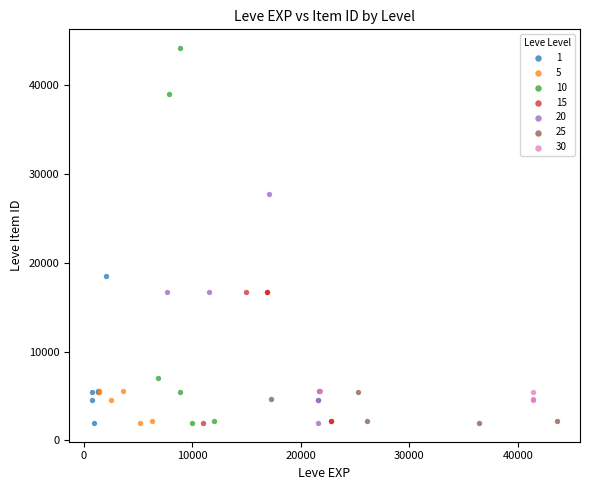

Which series has the largest Y range (max minus min)?

10